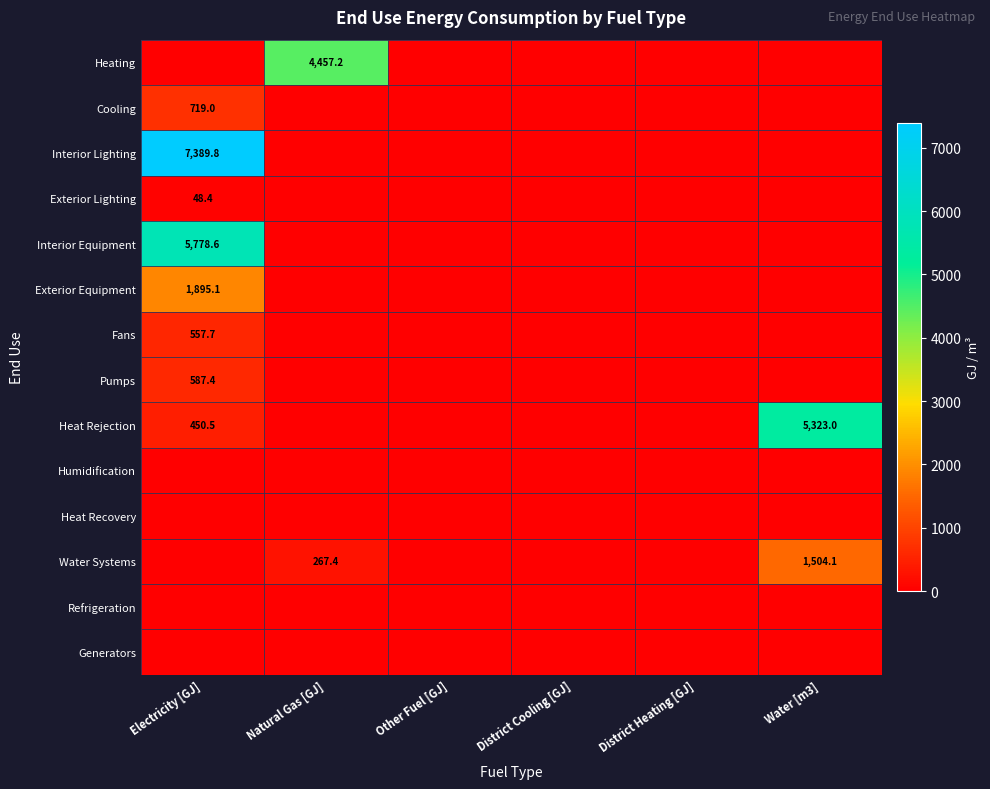

List the labels in order of Heat Recovery value, largest first.

Electricity [GJ], Natural Gas [GJ], Other Fuel [GJ], District Cooling [GJ], District Heating [GJ], Water [m3]